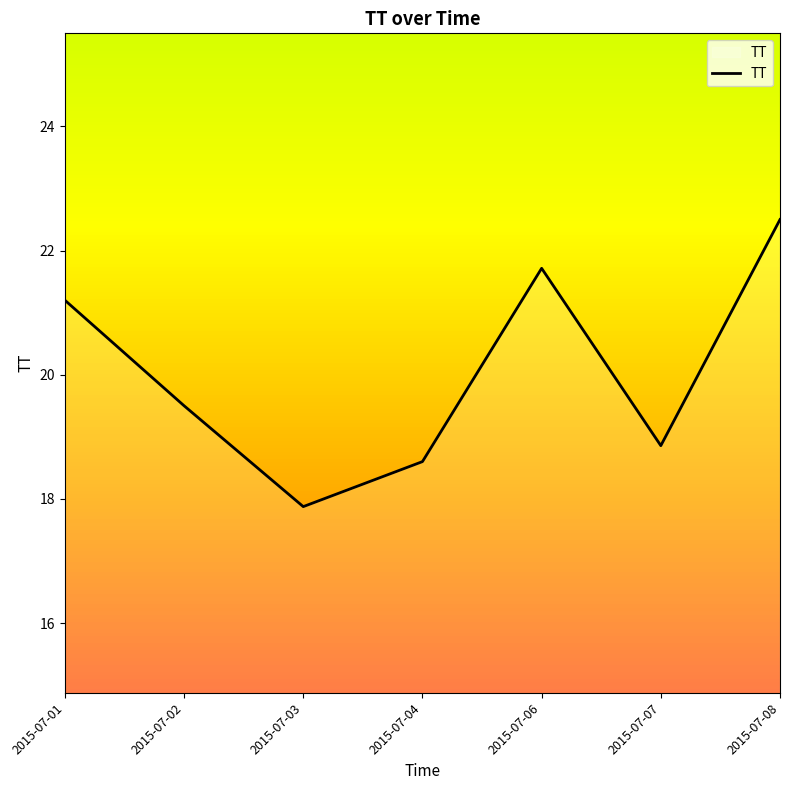

What is the ratio of the value at 2015-07-04 to the value at 2015-07-01?

0.9